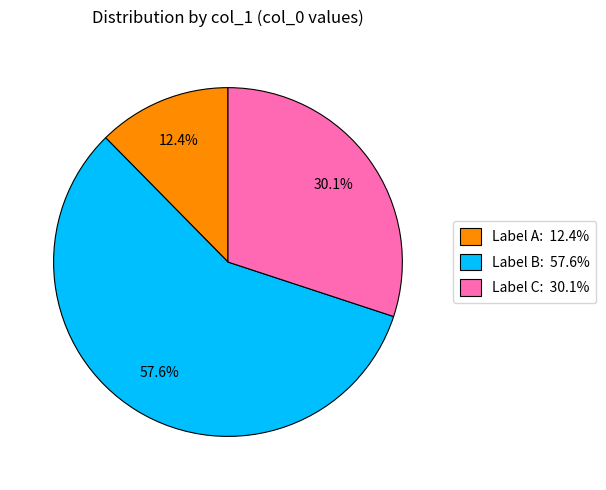

How many slices are in this pie chart?

3